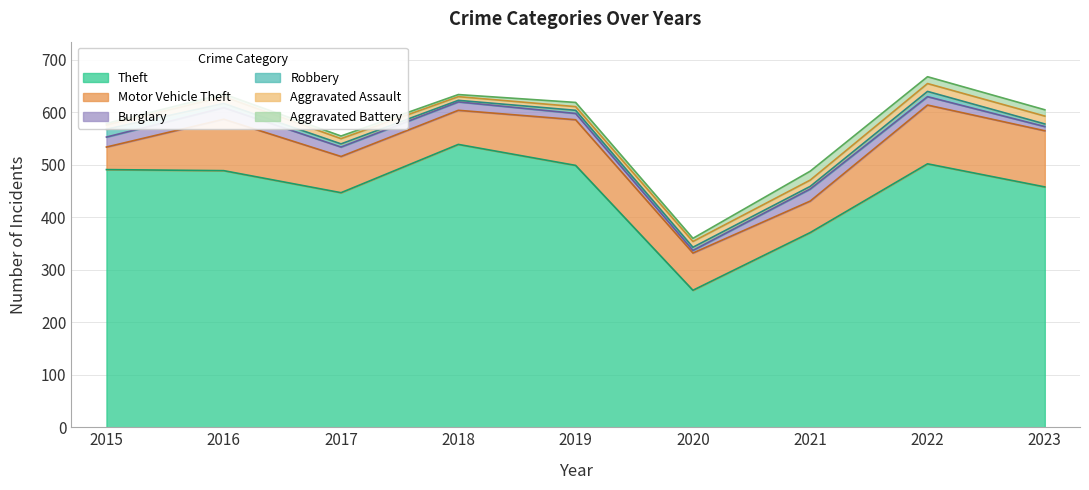

Which series changed the most between 2018 and 2023?

Theft